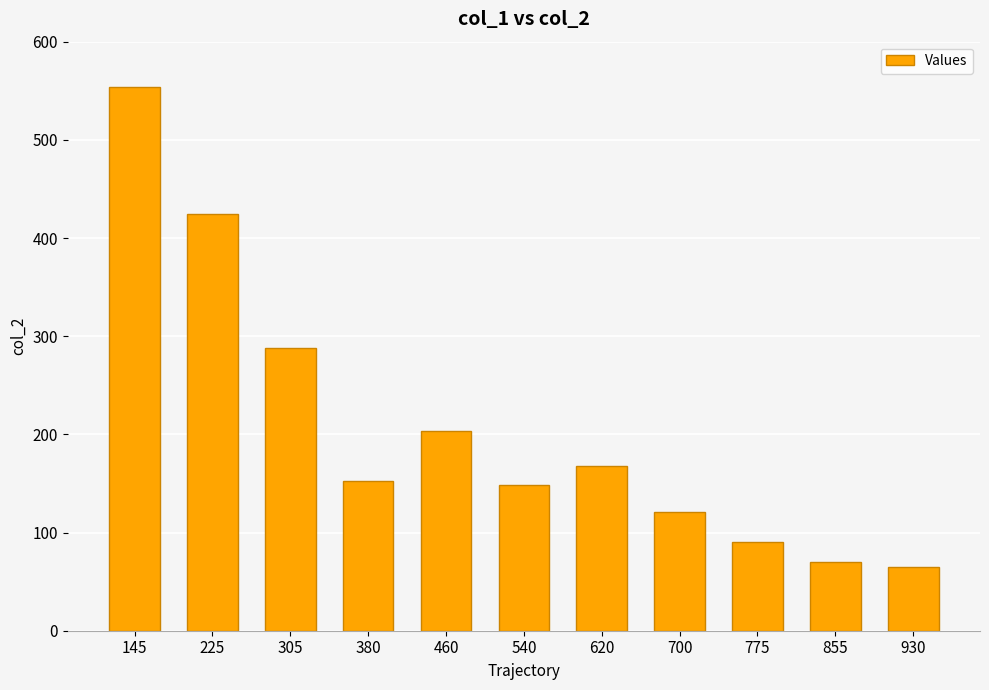

Reading left to right, what are all the values shown in this chart?

145=554	225=424	305=288	380=152	460=203	540=148	620=168	700=121	775=90	855=70	930=65